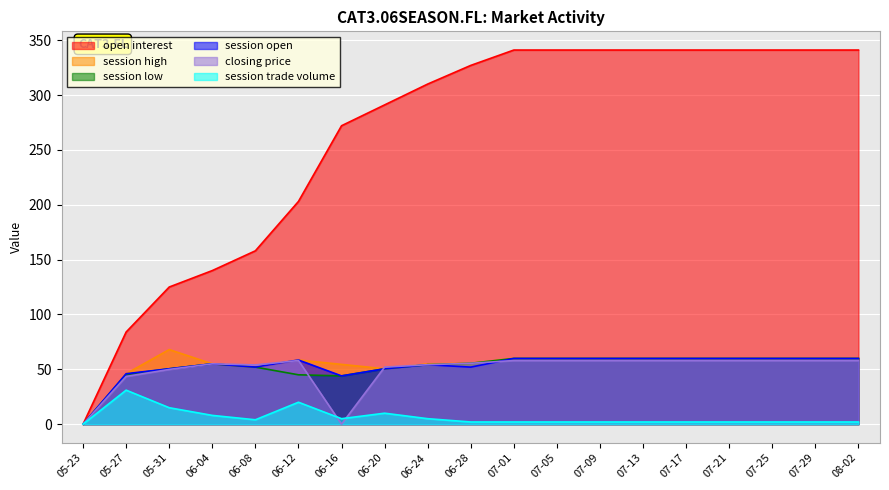

Reading left to right, list all the values displayed in this chart.

open interest: 0.0	84.0	125.0	140.0	158.0	203.0	272.0	291.0	310.0	327.0	341.0	341.0	341.0	341.0	341.0	341.0	341.0	341.0	341.0
session high: 0.0	46.0	68.0	55.0	52.0	58.5	54.5	50.5	55.0	55.5	59.9	59.9	59.9	59.9	59.9	59.9	59.9	59.9	59.9
session low: 0.0	45.4	50.5	55.0	52.0	45.0	44.0	50.5	54.2	55.5	59.9	59.9	59.9	59.9	59.9	59.9	59.9	59.9	59.9
session open: 0.0	46.0	50.5	55.0	52.0	58.5	44.0	50.5	54.2	52.0	59.9	59.9	59.9	59.9	59.9	59.9	59.9	59.9	59.9
closing price: 0.0	43.5	49.9	55.0	54.0	58.0	0.0	52.0	54.2	55.5	58.0	58.0	58.0	58.0	58.0	58.0	58.0	58.0	58.0
session trade volume: 0.0	31.0	15.0	8.0	4.0	20.0	5.0	10.0	5.0	2.0	2.0	2.0	2.0	2.0	2.0	2.0	2.0	2.0	2.0